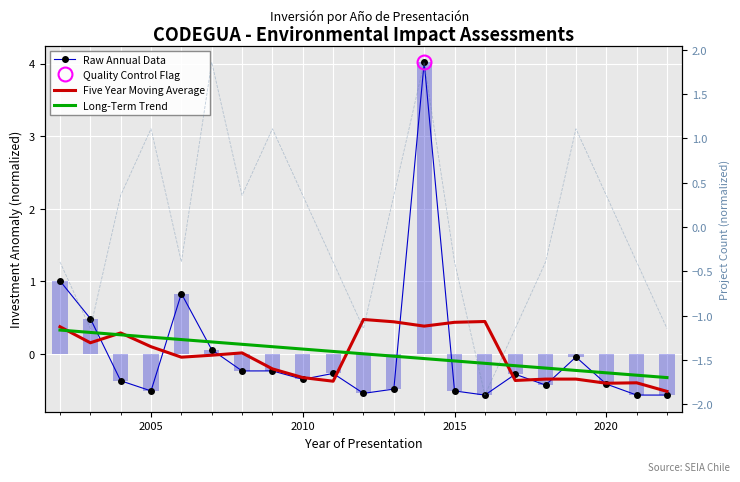

How many data points does each series have?

21